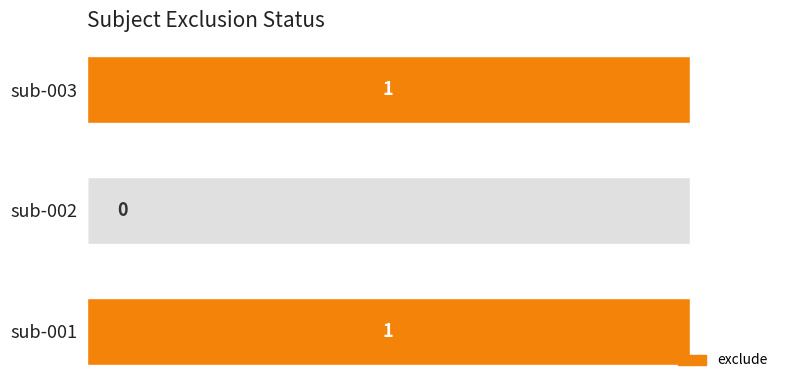

The chart shows a value of 0 at 0.0. True or false?

False